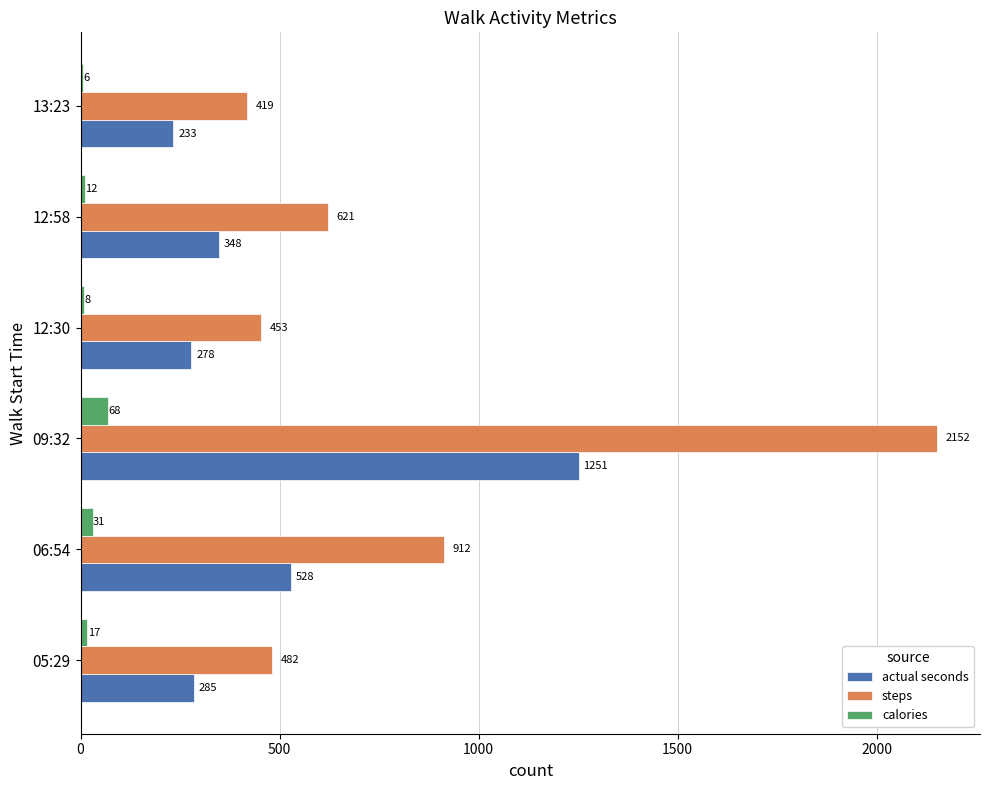

True or false: steps has a value of 453.0 at 12:30.

True